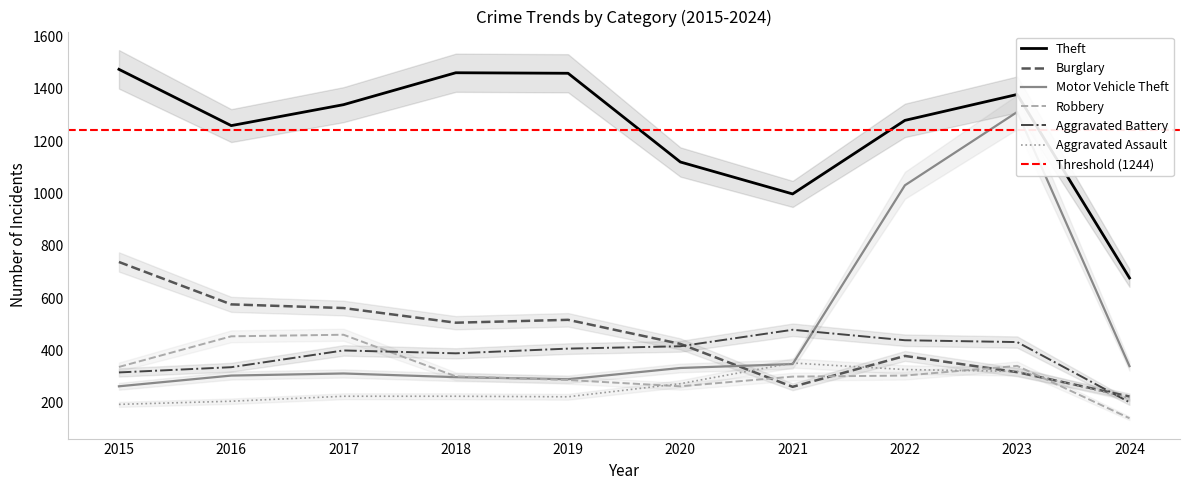

What is the difference between the maximum and second lowest values in the Motor Vehicle Theft series?

1021